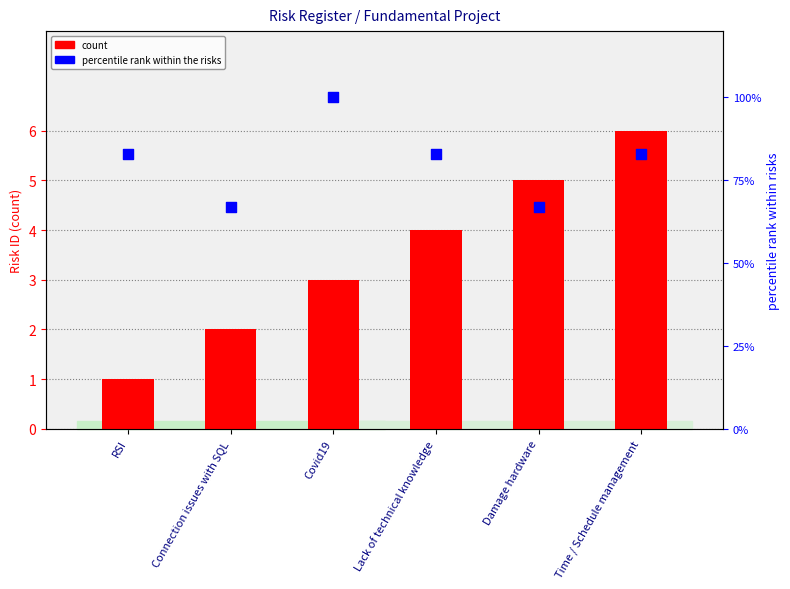

Which series contains the highest Y value?

percentile rank within the risks